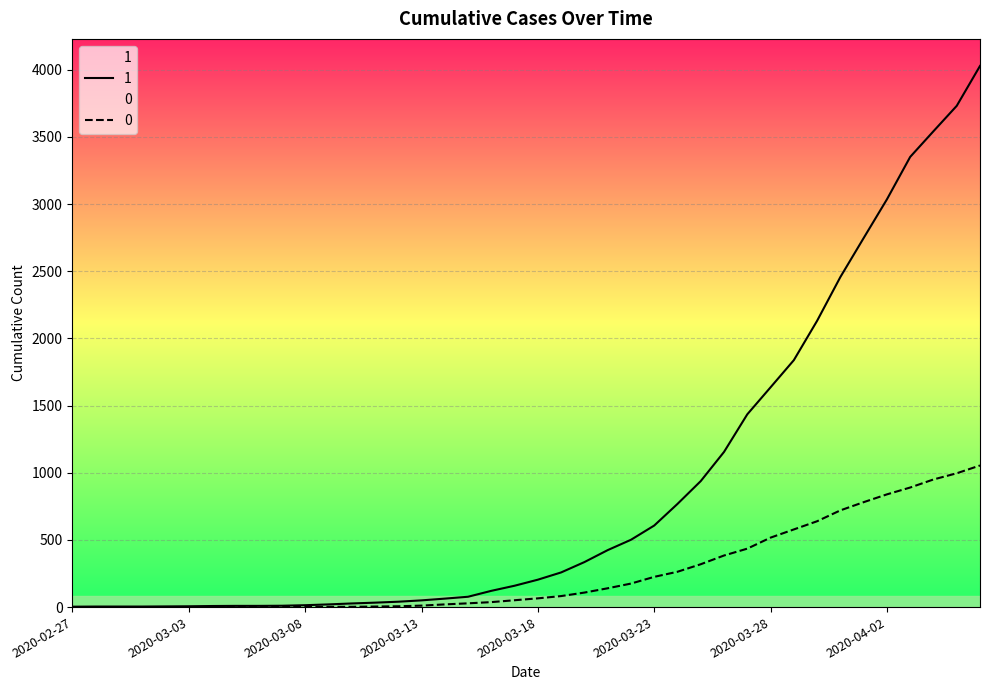

What position from the left is 2020-03-14?

17